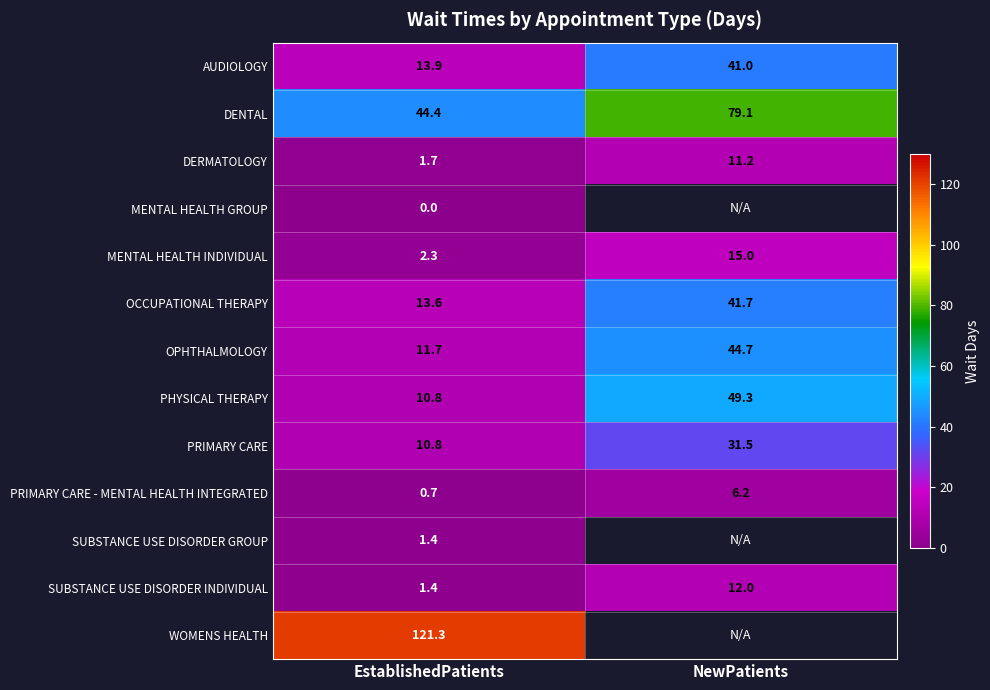

What is the sum of all DENTAL values?

123.5